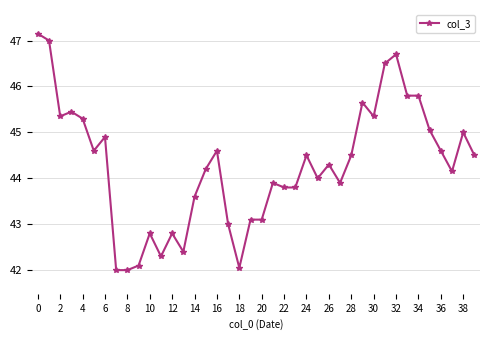

True or false: there are more than 1 points higher than both neighbors.

True